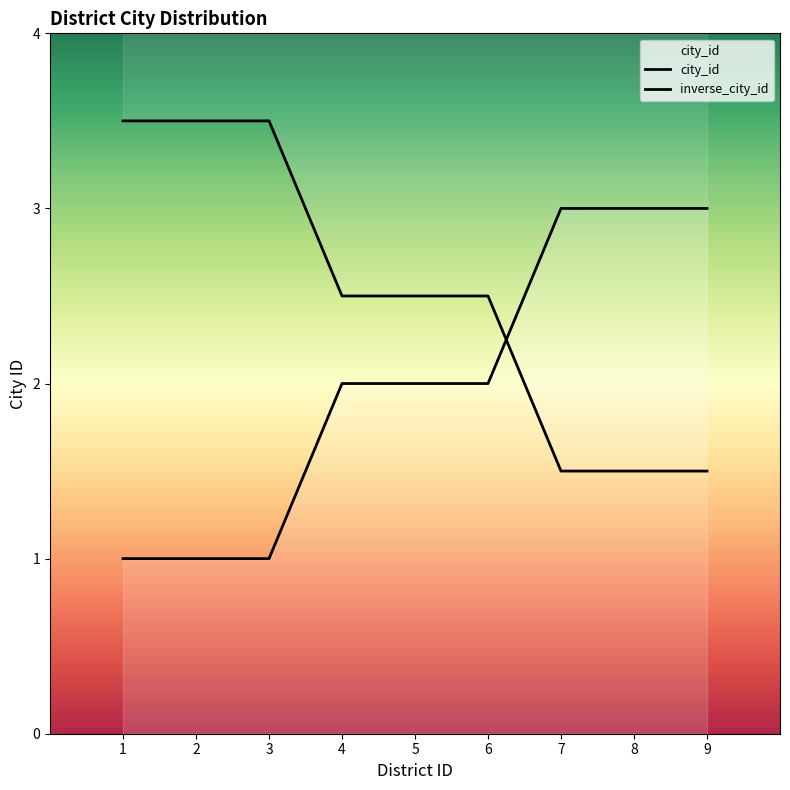

Where is the data nearest to the value 2?

4